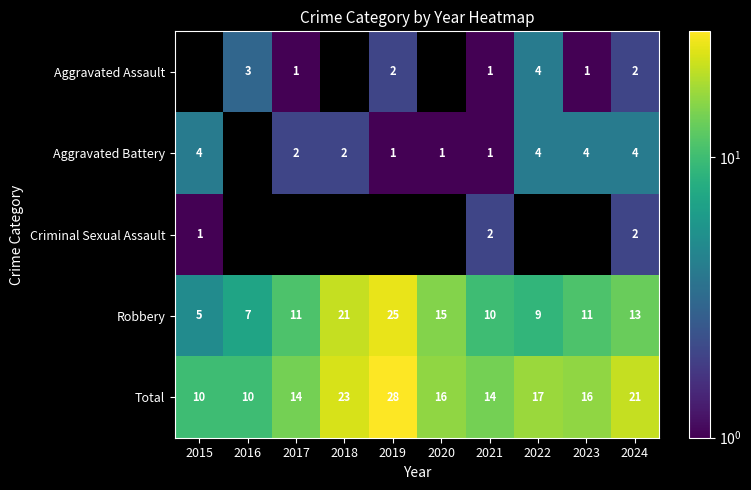

What is the highest value of the Total series?

28